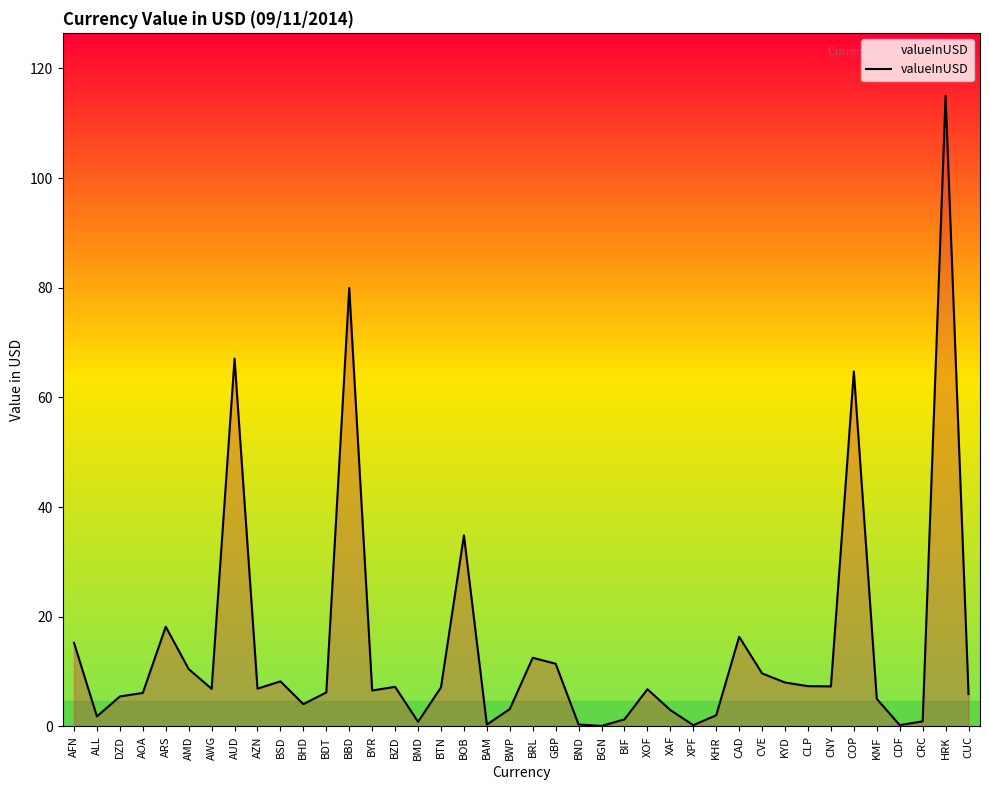

What is the difference between the values at BIF and CUC?

4.6